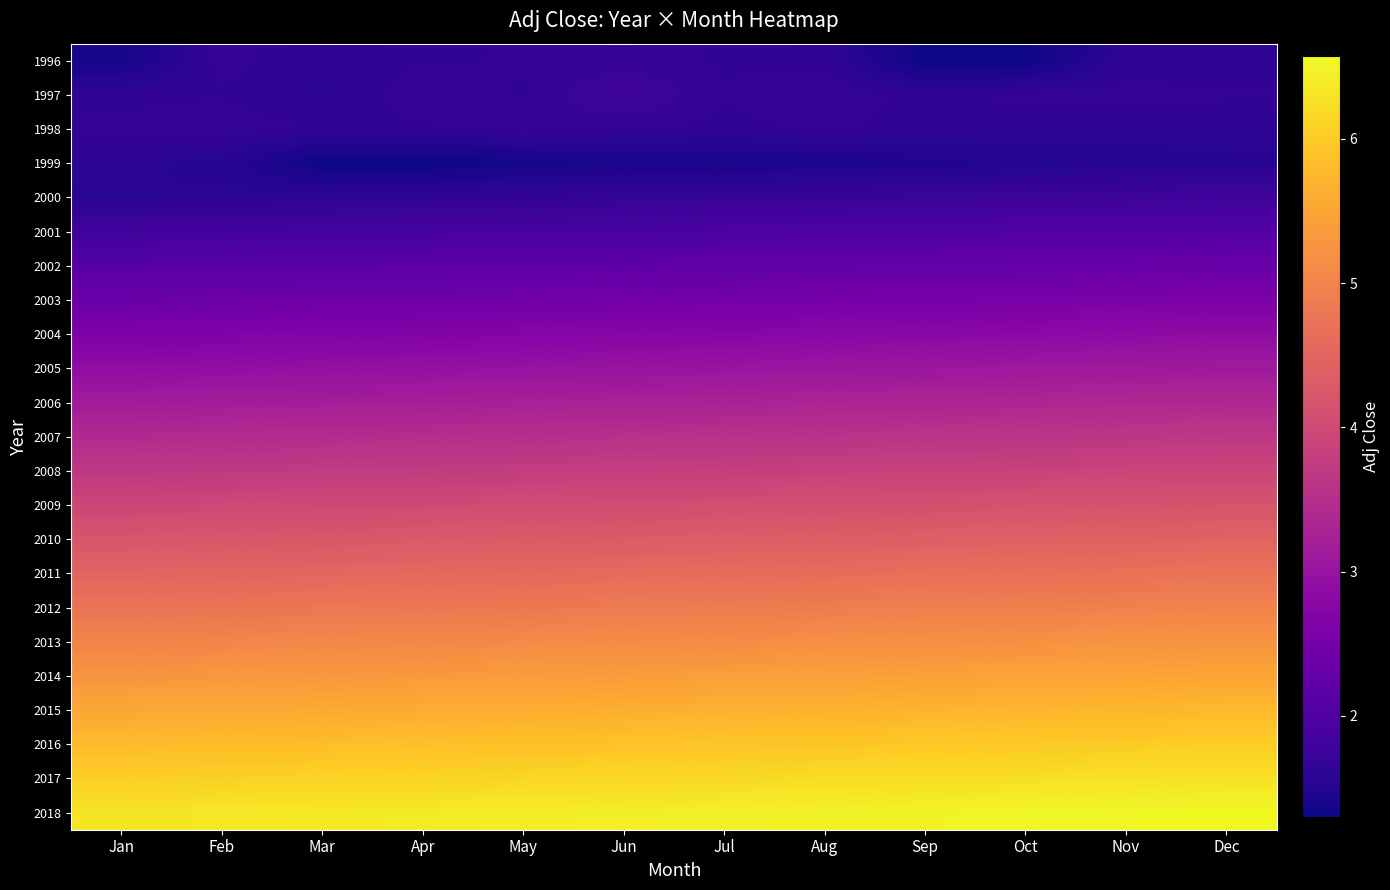

What is the total value across all series at Aug?

84.3